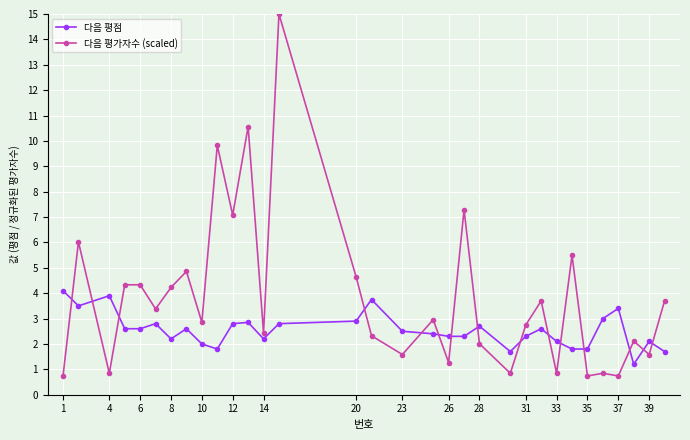

List the series in order of their overall mean, lowest first.

다음 평점, 다음 평가자수 (scaled)